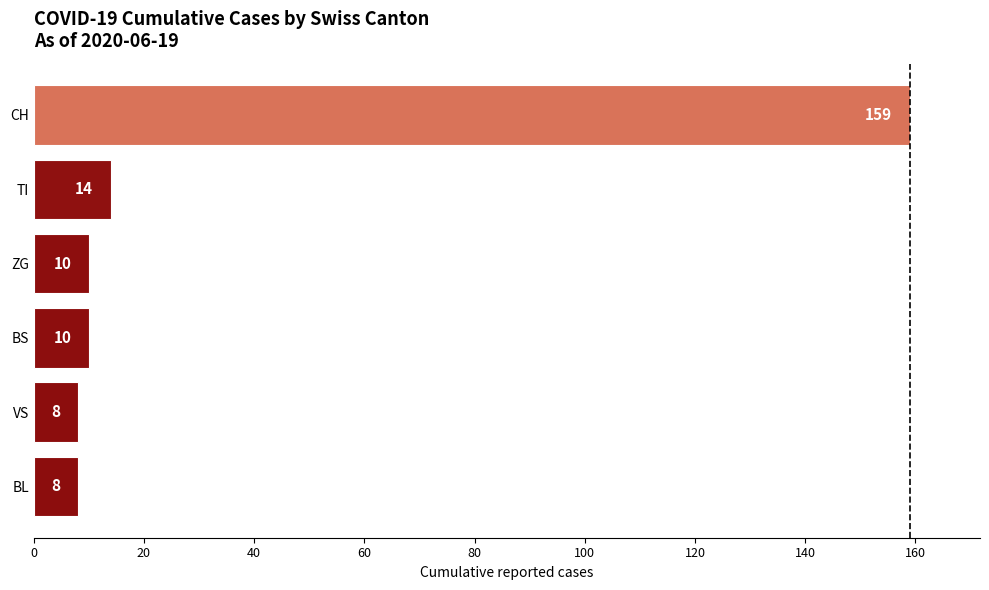

What is the sum of the values at BL and CH?

167